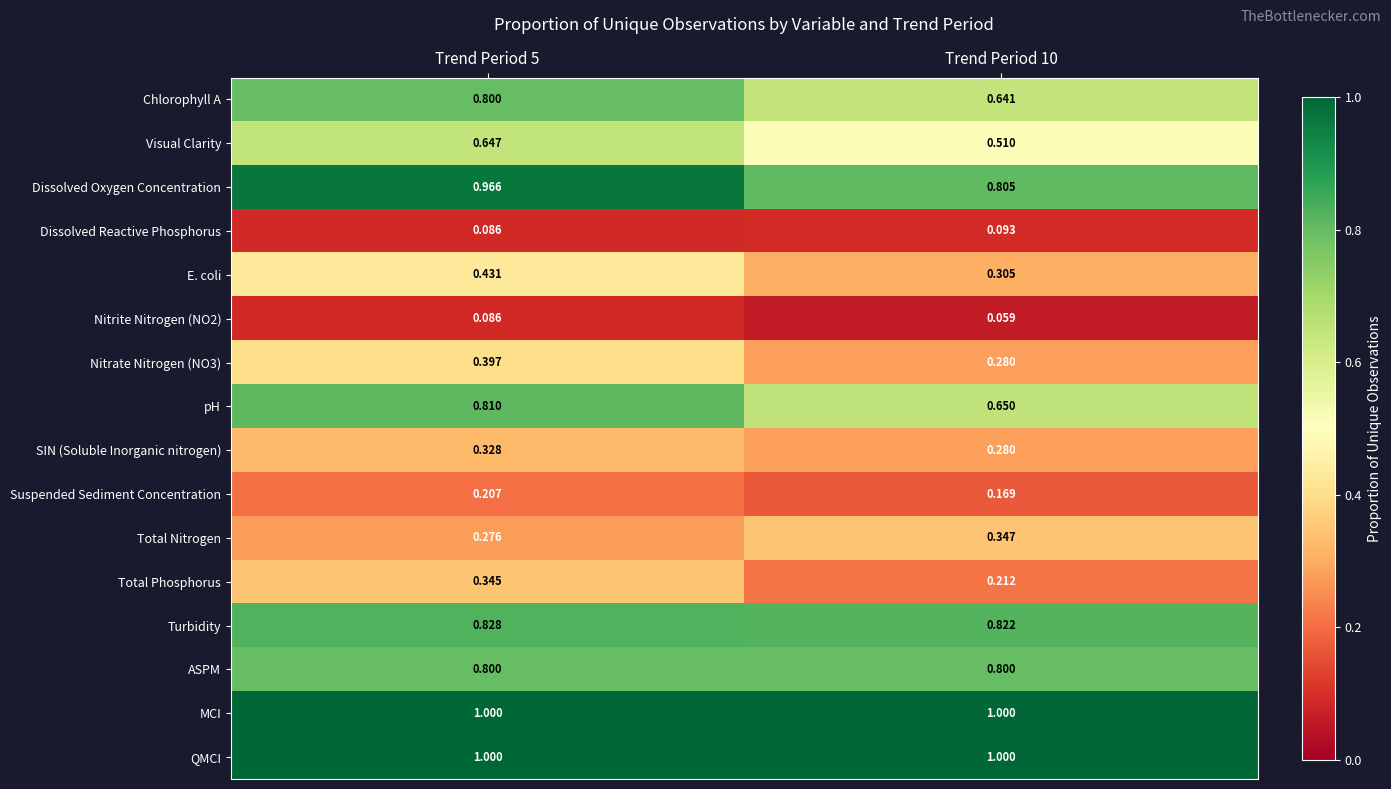

Is the value of Suspended Sediment Concentration at Trend Period 5 greater than the value of Total Phosphorus at Trend Period 5?

No